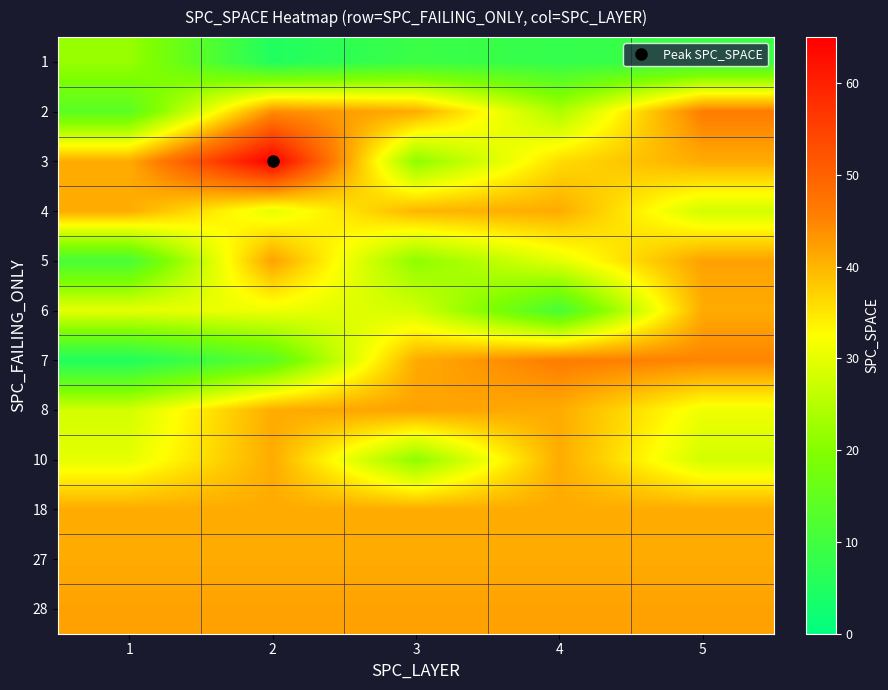

Reading right to left, list all the values displayed in this chart.

1: 5=9	4=8	3=9	2=5	1=22
2: 5=46	4=24	3=41	2=44	1=14
3: 5=41	4=36	3=21	2=65	1=41
4: 5=28	4=41	3=40	2=30	1=41
5: 5=42	4=30	3=21	2=42	1=11
6: 5=41	4=11	3=28	2=31	1=30
7: 5=45	4=46	3=41	2=14	1=5
8: 5=31	4=41	3=42	2=41	1=28
10: 5=28	4=41	3=21	2=41	1=30
18: 5=41	4=41	3=41	2=41	1=41
27: 5=41	4=41	3=41	2=41	1=41
28: 5=42	4=42	3=42	2=42	1=42